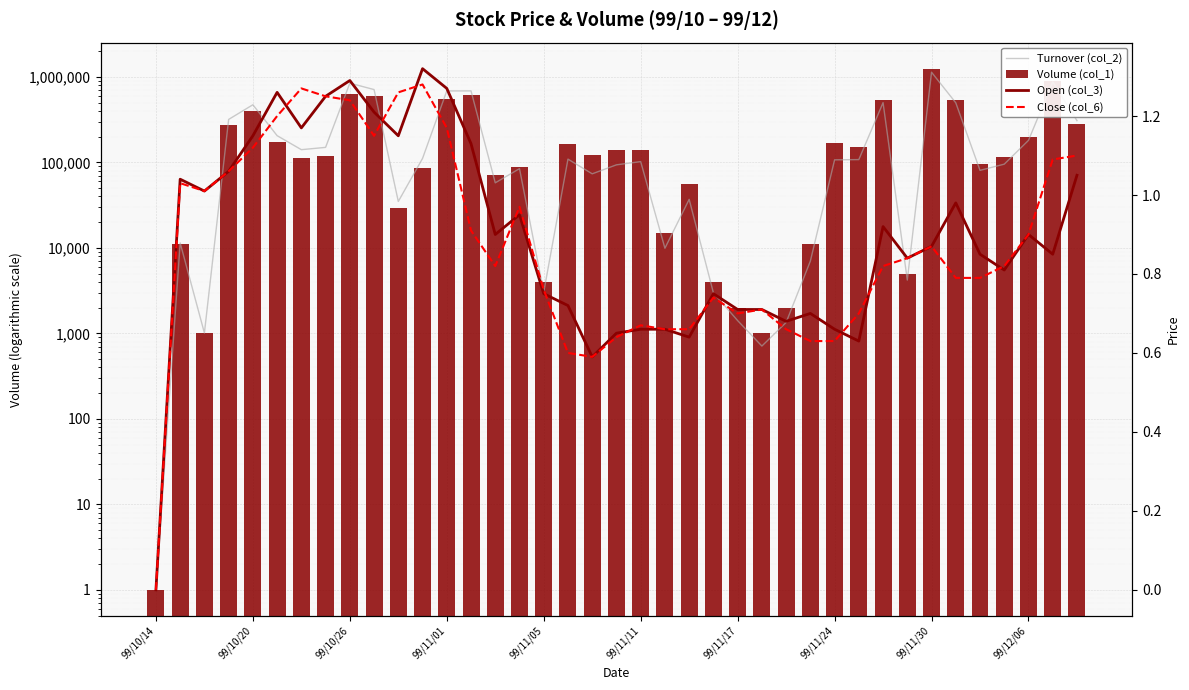

Which category has the lowest value in the Turnover (col_2) series?

99/10/14